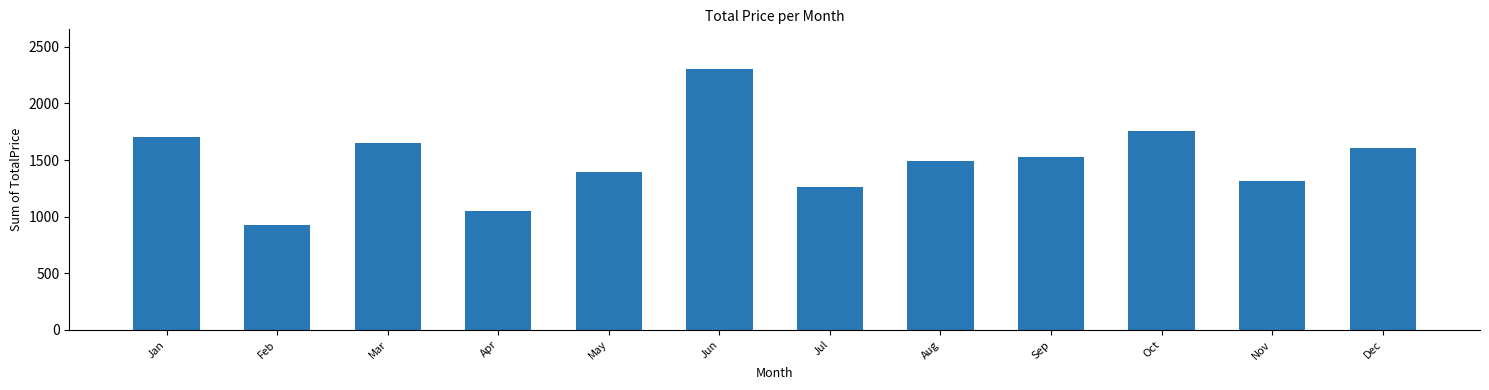

List the labels in order of value, smallest first.

Feb, Apr, Jul, Nov, May, Aug, Sep, Dec, Mar, Jan, Oct, Jun